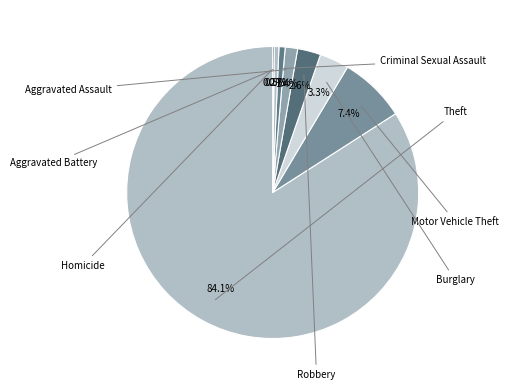

Rank the categories by value from lowest to highest.

Homicide, Aggravated Battery, Criminal Sexual Assault, Aggravated Assault, Robbery, Burglary, Motor Vehicle Theft, Theft